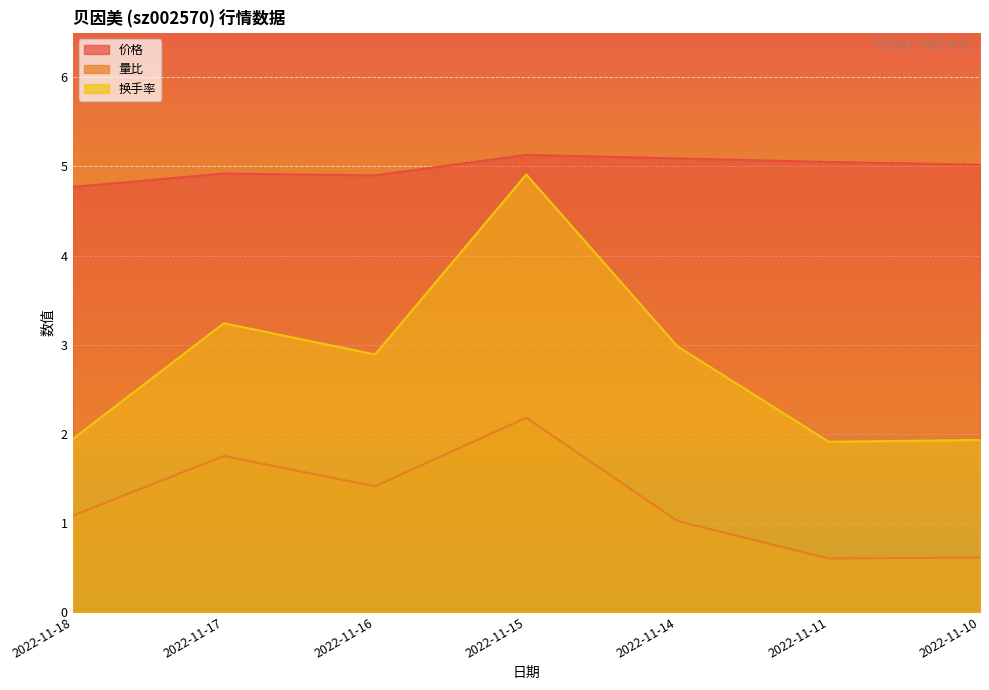

Rank the categories by 量比 value from lowest to highest.

2022-11-11, 2022-11-10, 2022-11-14, 2022-11-18, 2022-11-16, 2022-11-17, 2022-11-15